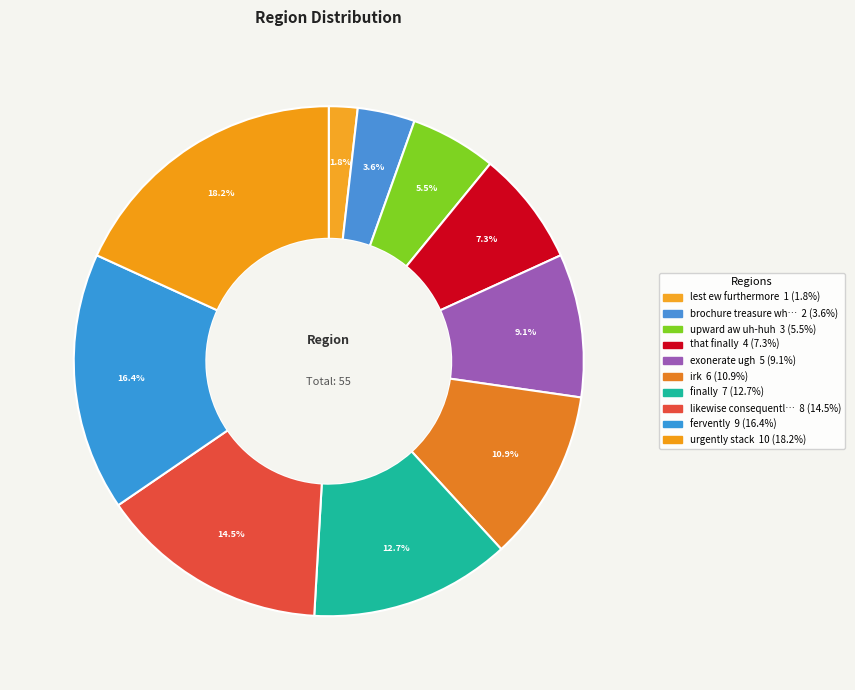

To the nearest percent, what is the average slice percentage?

10%